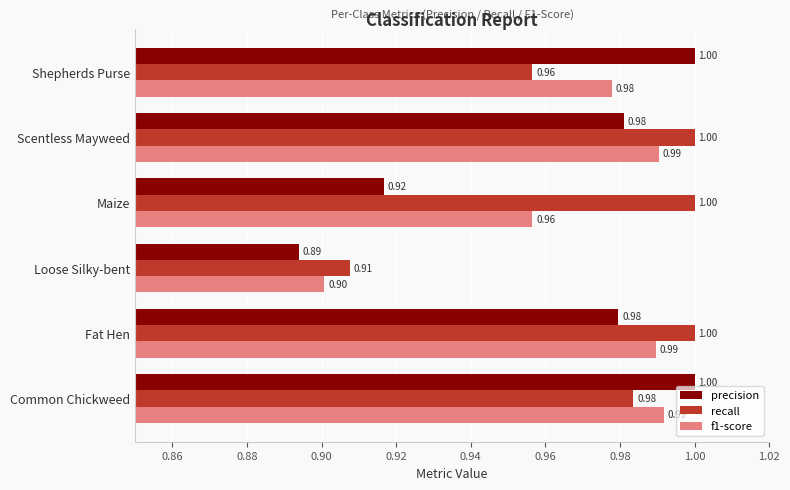

Which series changed the most between Fat Hen and Maize?

precision